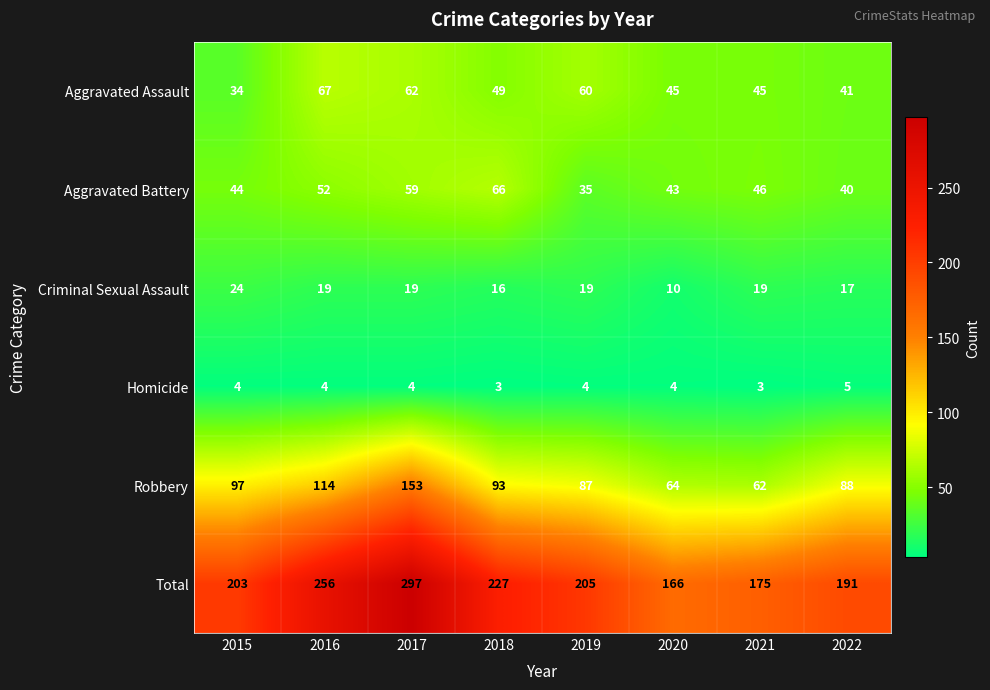

The value of Robbery at 2021 is 82. True or false?

False